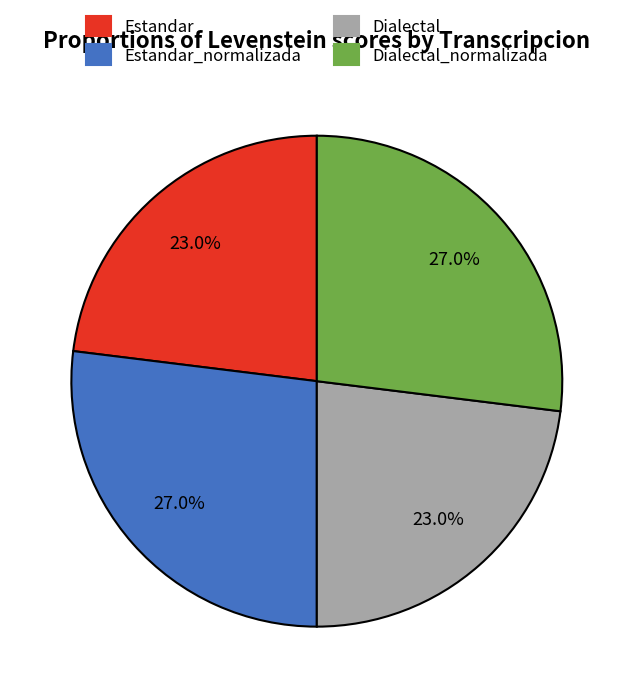

Does Dialectal_normalizada account for over 50% of the chart?

No